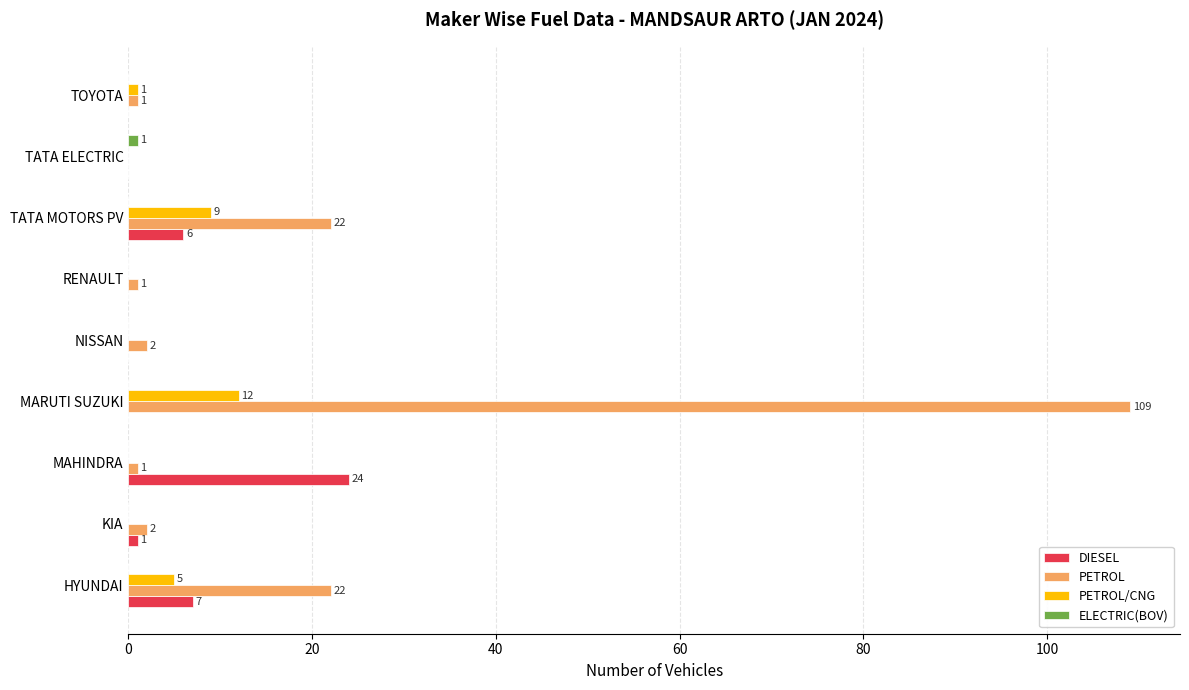

Between MAHINDRA and NISSAN, which series saw the biggest shift?

DIESEL